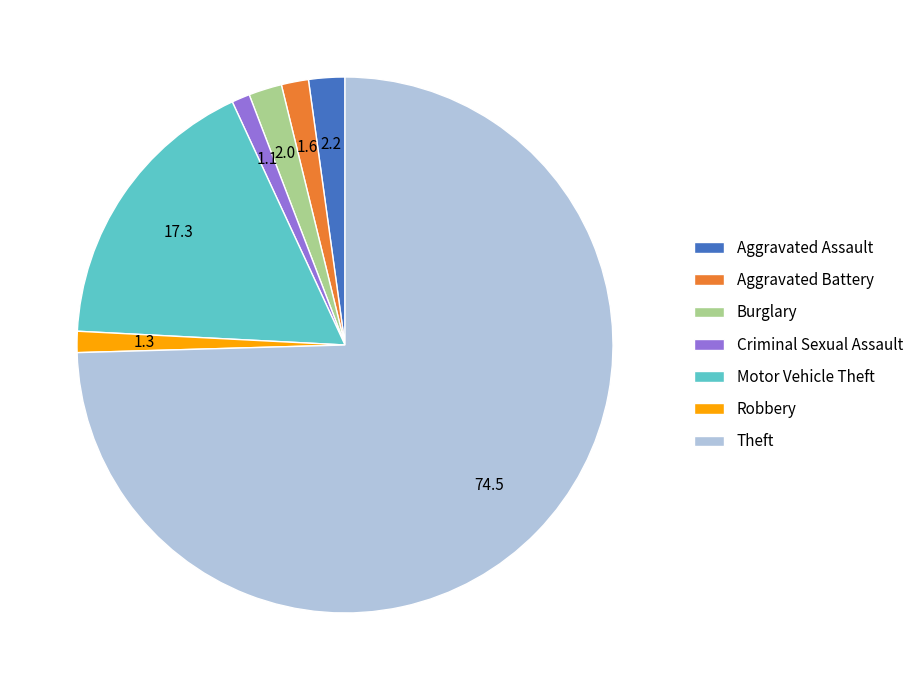

Do Aggravated Battery and Burglary together represent more than half of the pie?

No